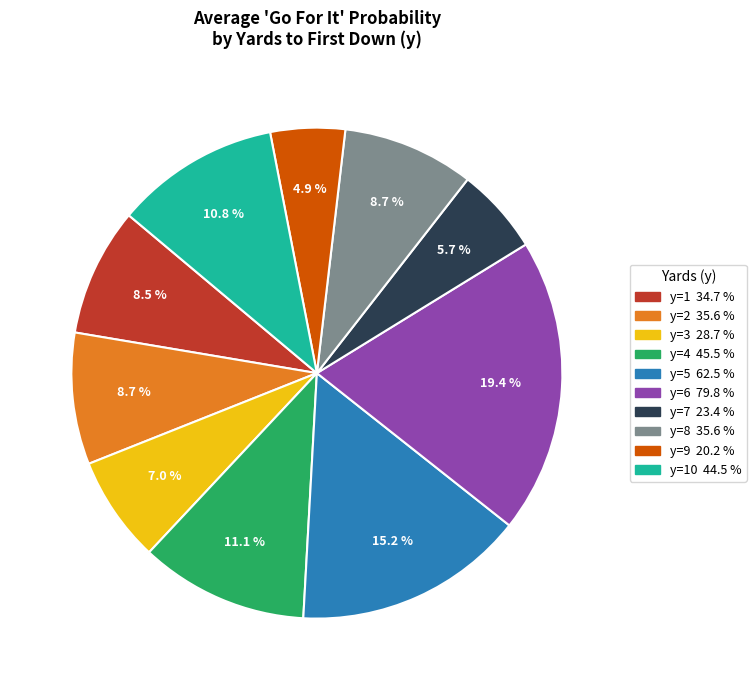

Count the number of slices in the pie.

10